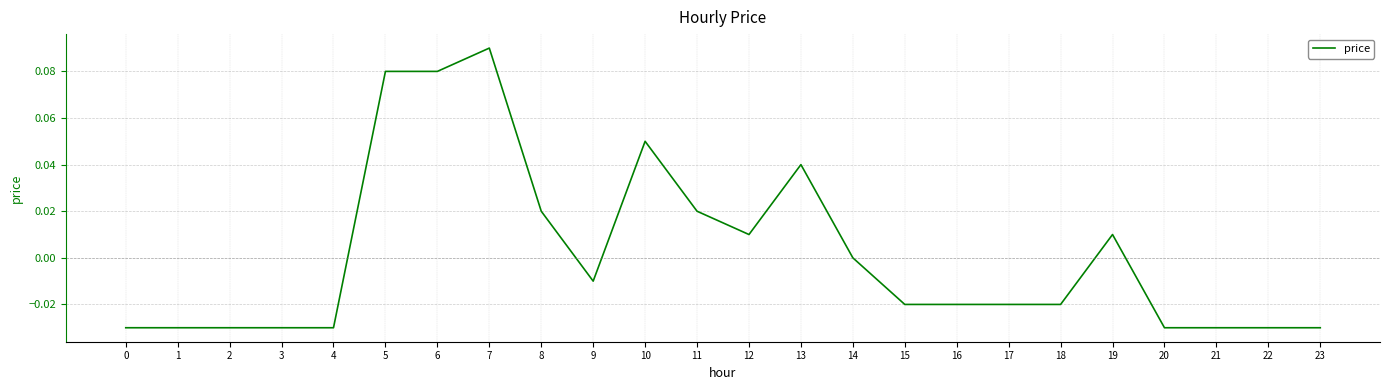

True or false: the data shows -0.0 at 0.

True